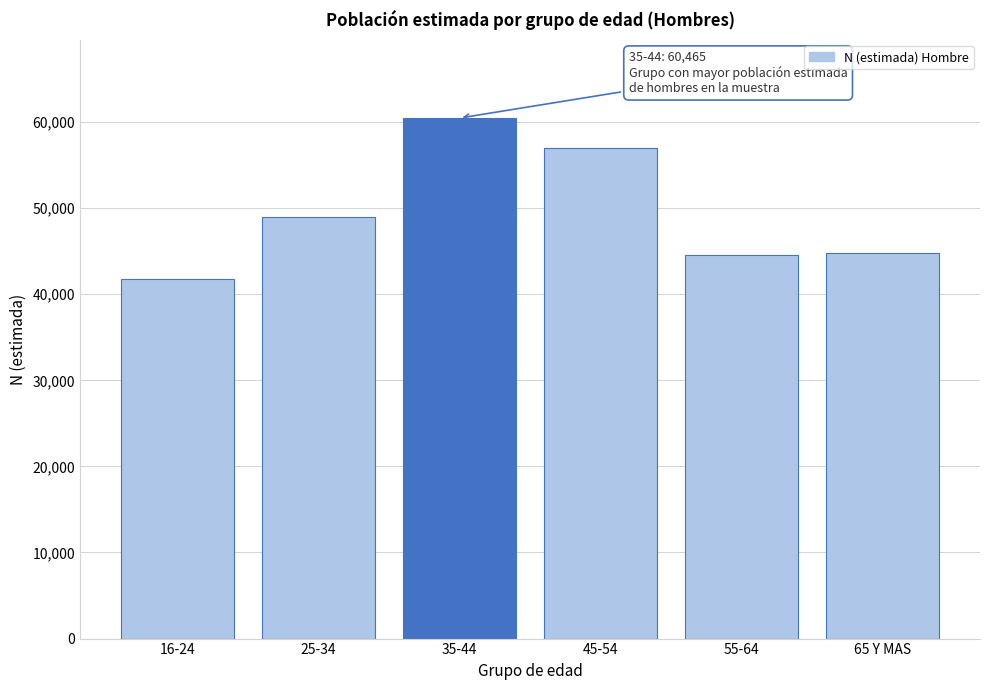

Which has a higher value, 45-54 or 35-44?

35-44